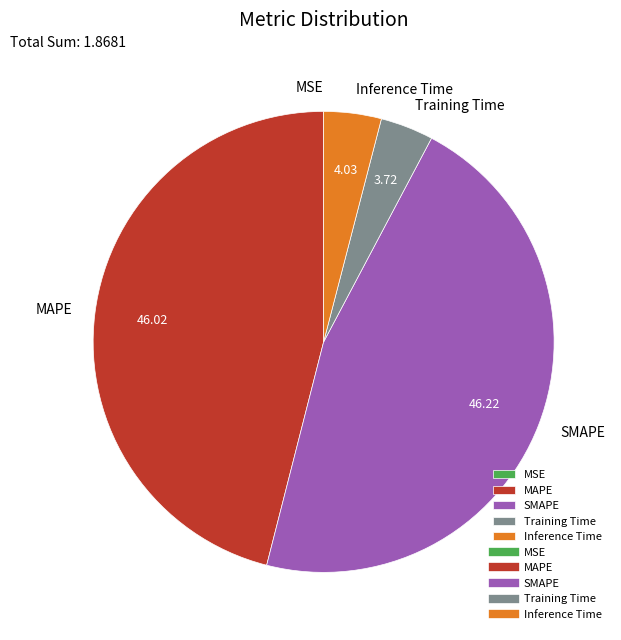

Does any single category account for the majority?

No